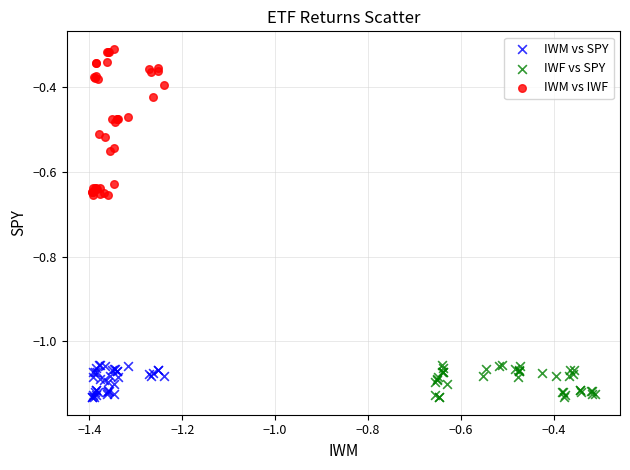

What are all the series names shown in the legend?

IWM vs SPY, IWF vs SPY, IWM vs IWF